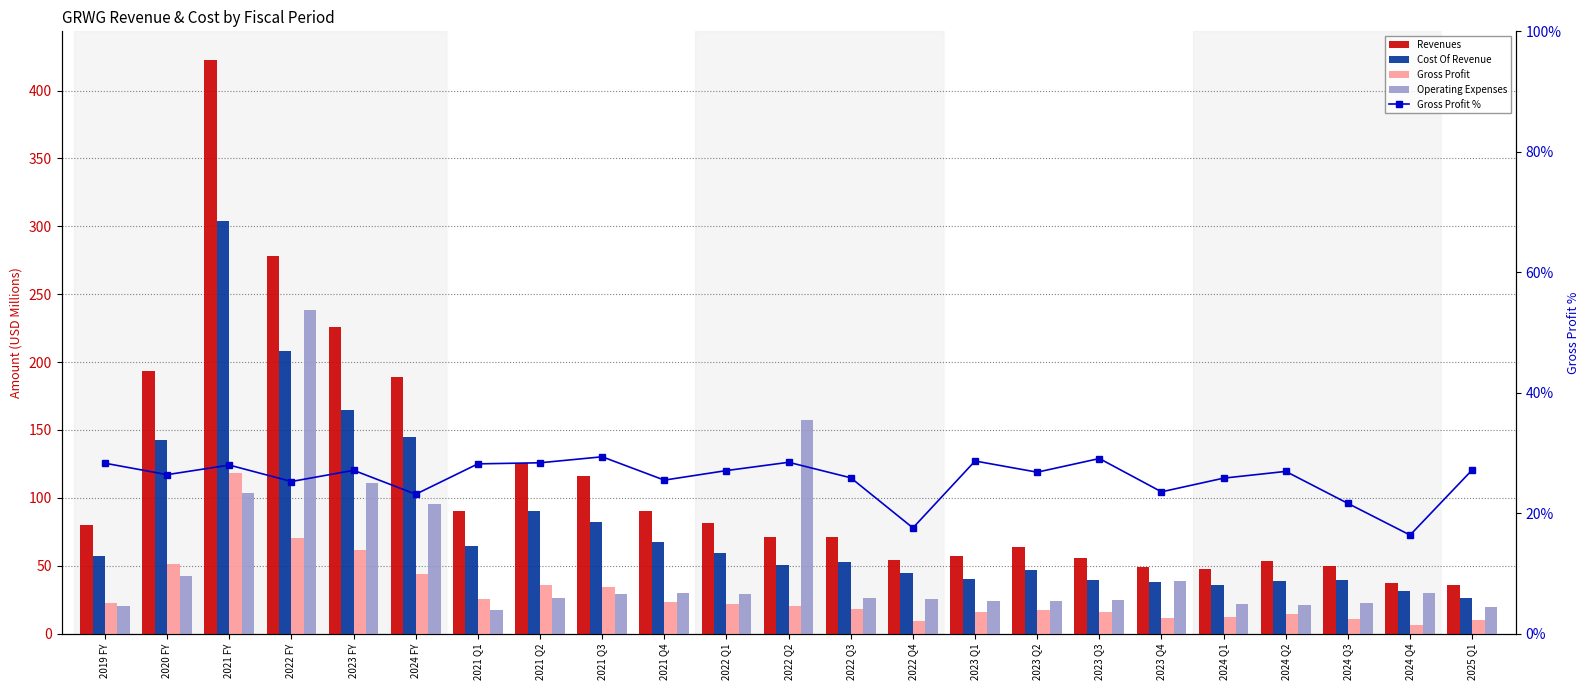

What position from the left is 2024 Q3?

21